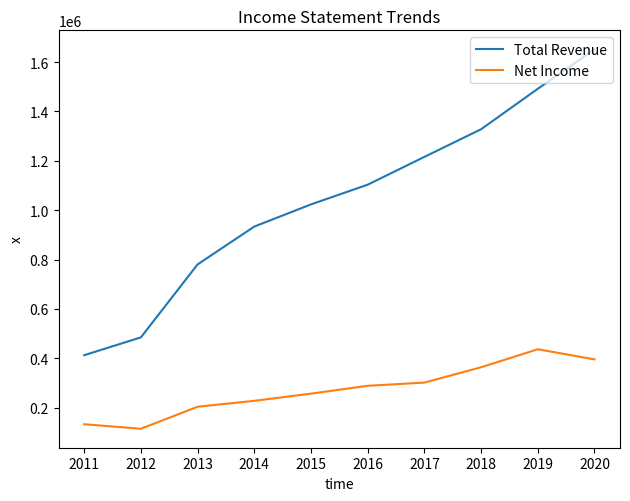

List the series in order of their peak value, highest first.

Total Revenue, Net Income